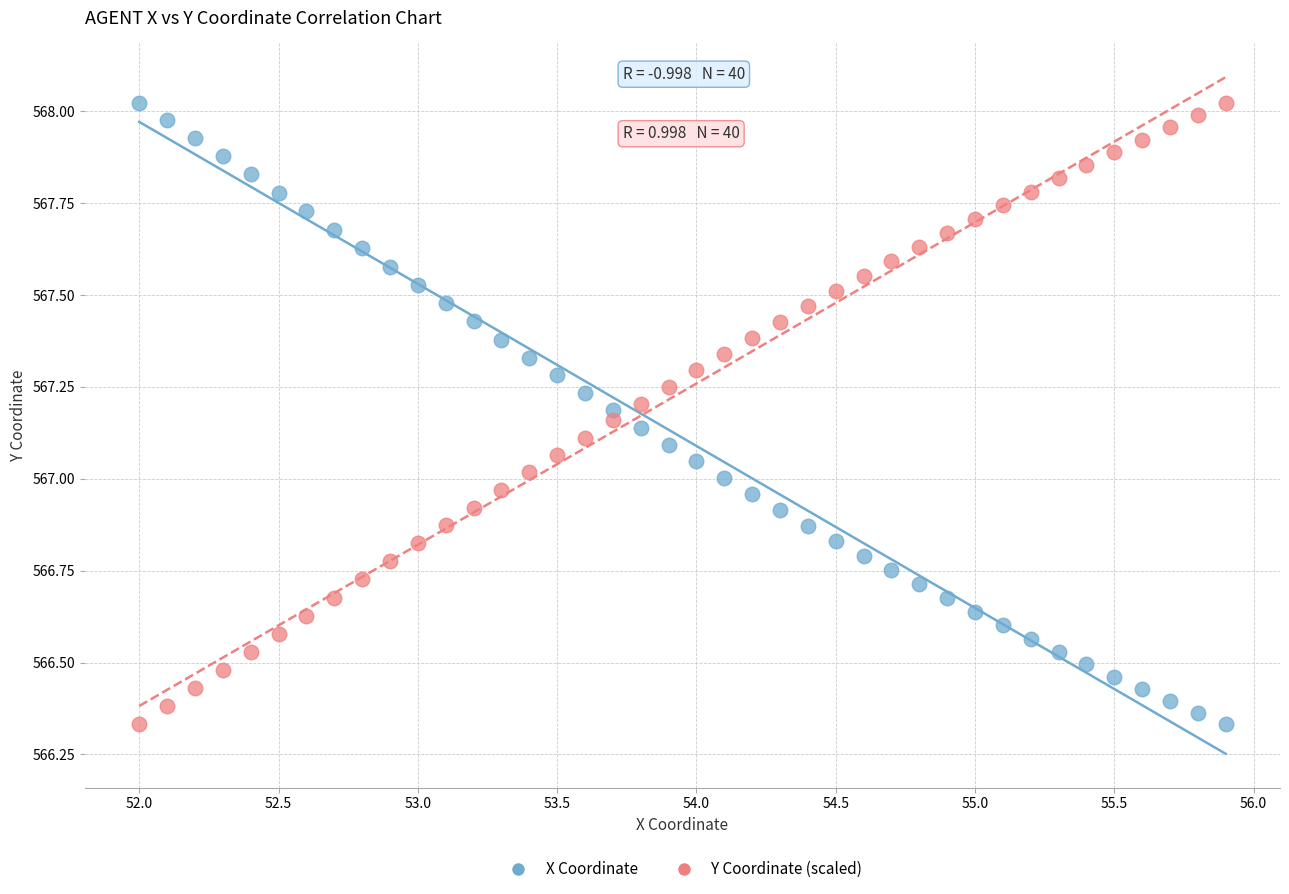

What are all the series names shown in the legend?

X Coordinate, Y Coordinate (scaled)